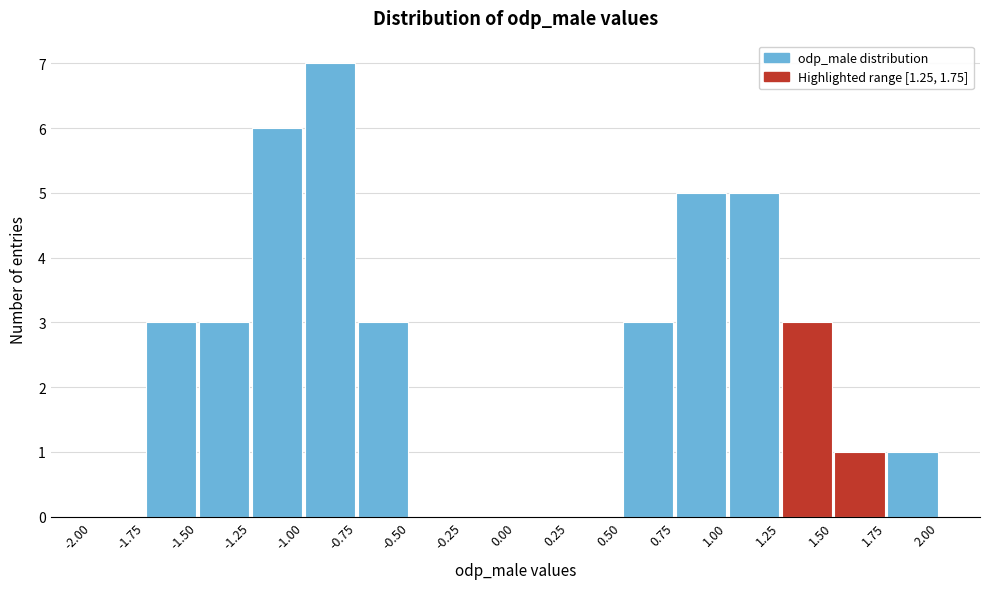

Reading left to right, transcribe this chart: for each bar, give the range it covers on the x-axis and its height. The values are not printed on the chart, so give them approximately, as read against the axis.

-2.00 to -1.75: 0
-1.75 to -1.50: 3
-1.50 to -1.25: 3
-1.25 to -1.00: 6
-1.00 to -0.75: 7
-0.75 to -0.50: 3
-0.50 to -0.25: 0
-0.25 to 0.00: 0
0.00 to 0.25: 0
0.25 to 0.50: 0
0.50 to 0.75: 3
0.75 to 1.00: 5
1.00 to 1.25: 5
1.25 to 1.50: 3
1.50 to 1.75: 1
1.75 to 2.00: 1